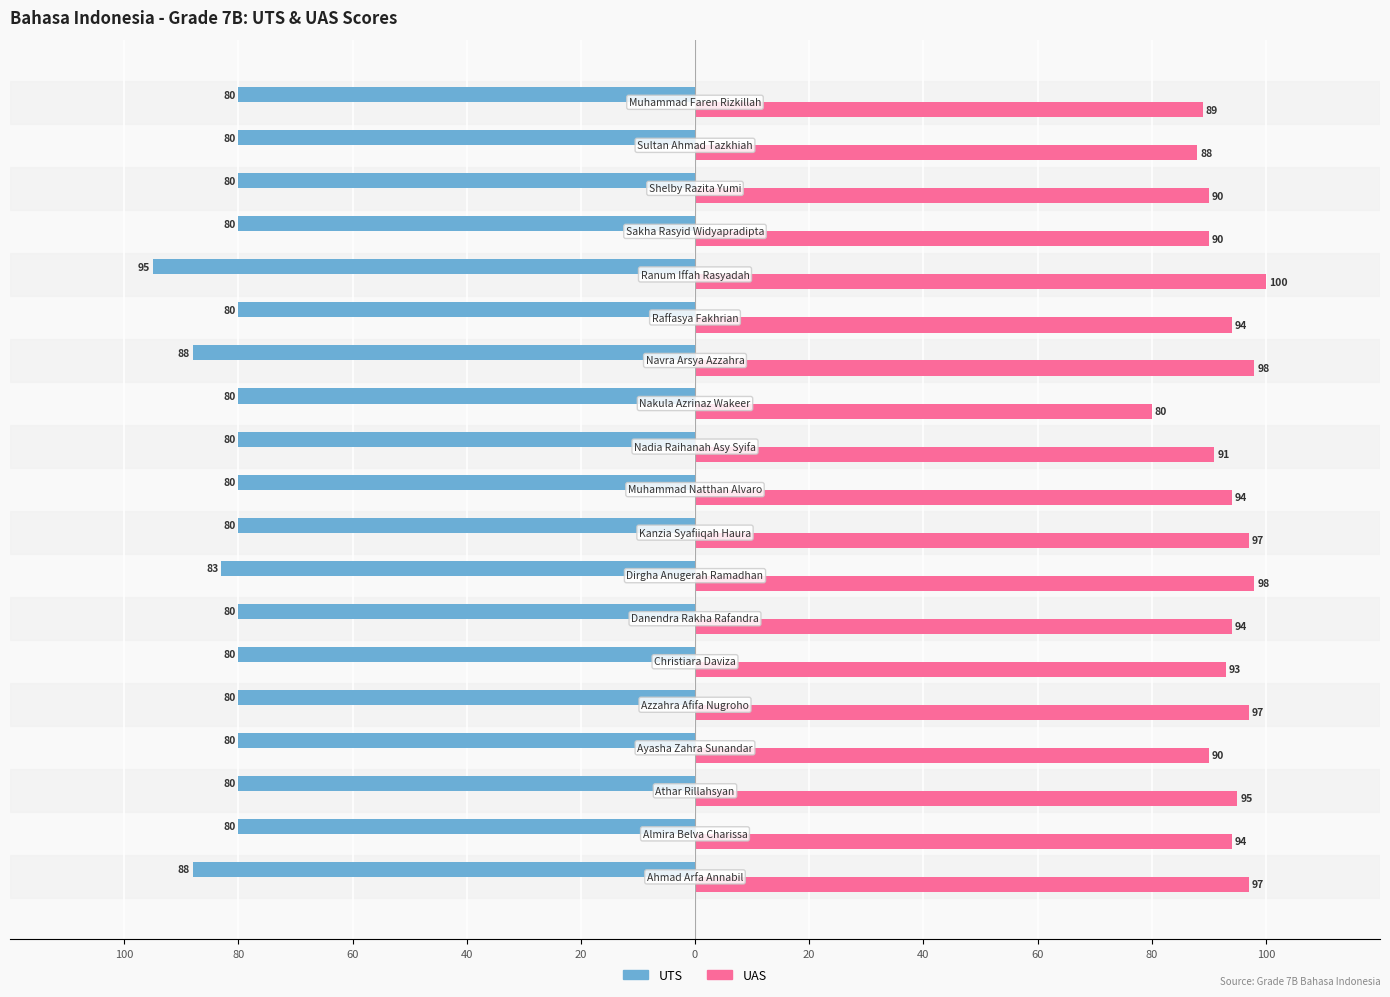

Which series has the largest total across all categories?

UAS